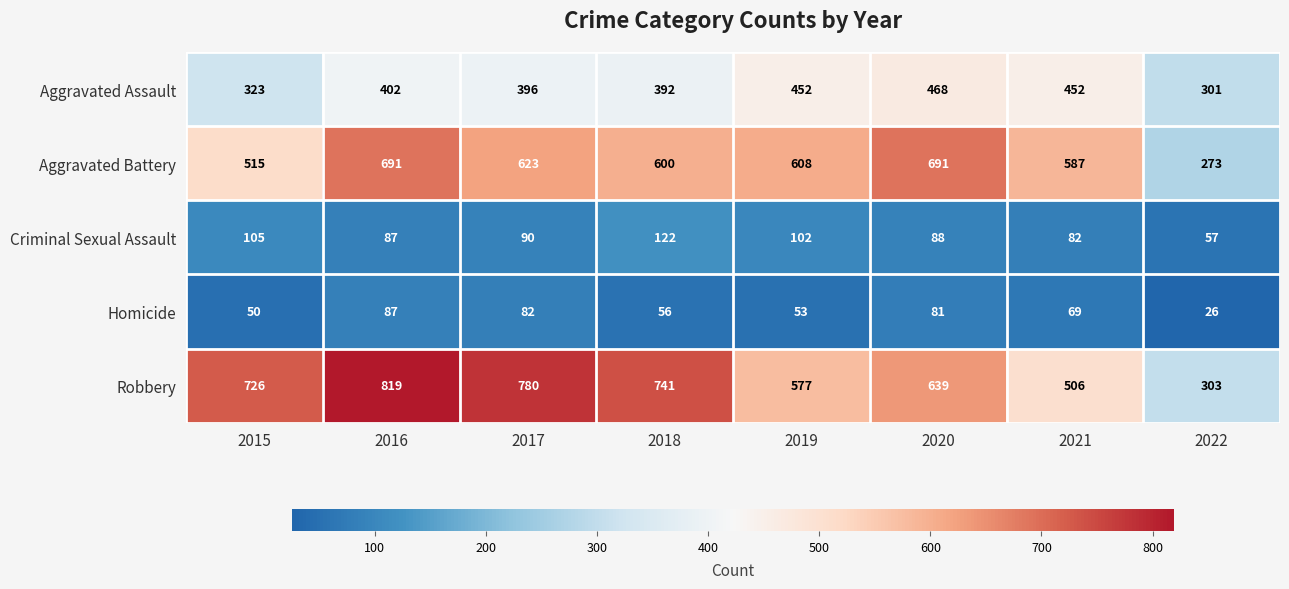

How many series are shown in this chart?

5